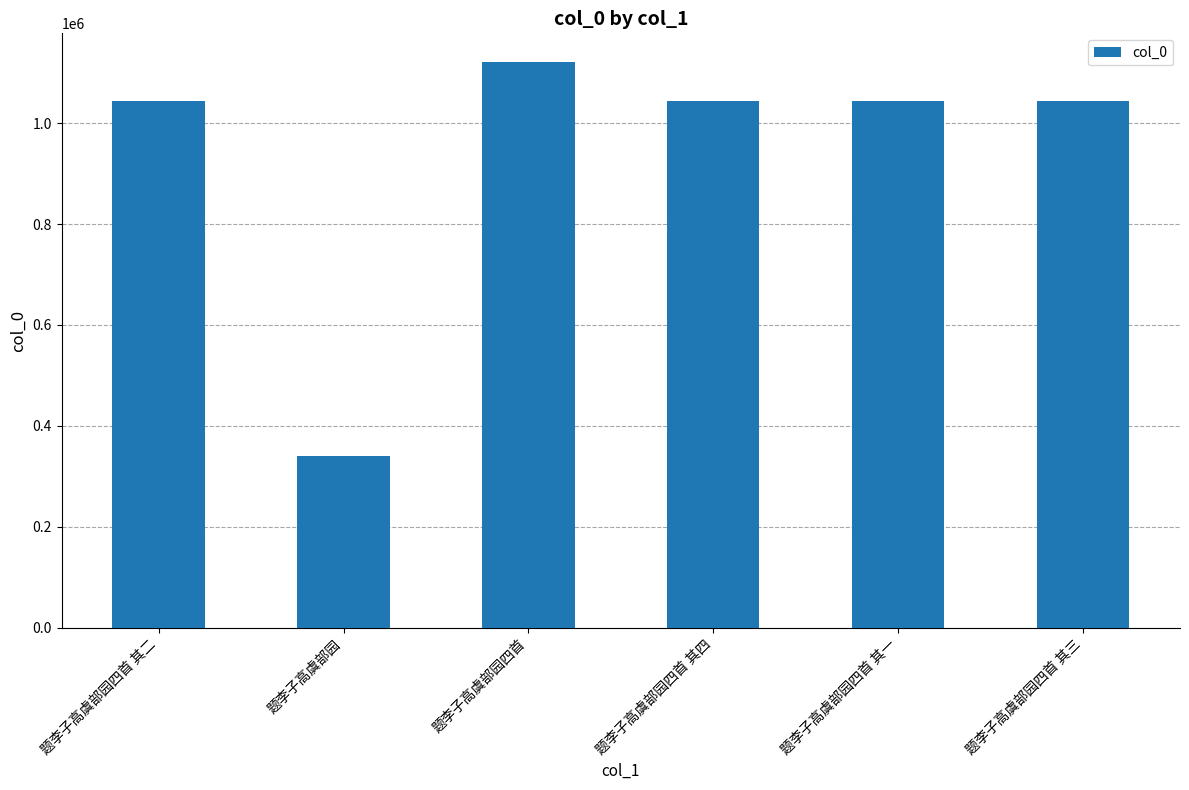

Which has a higher value, 题李子高虞部园四首 or 题李子高虞部园四首 其四?

题李子高虞部园四首